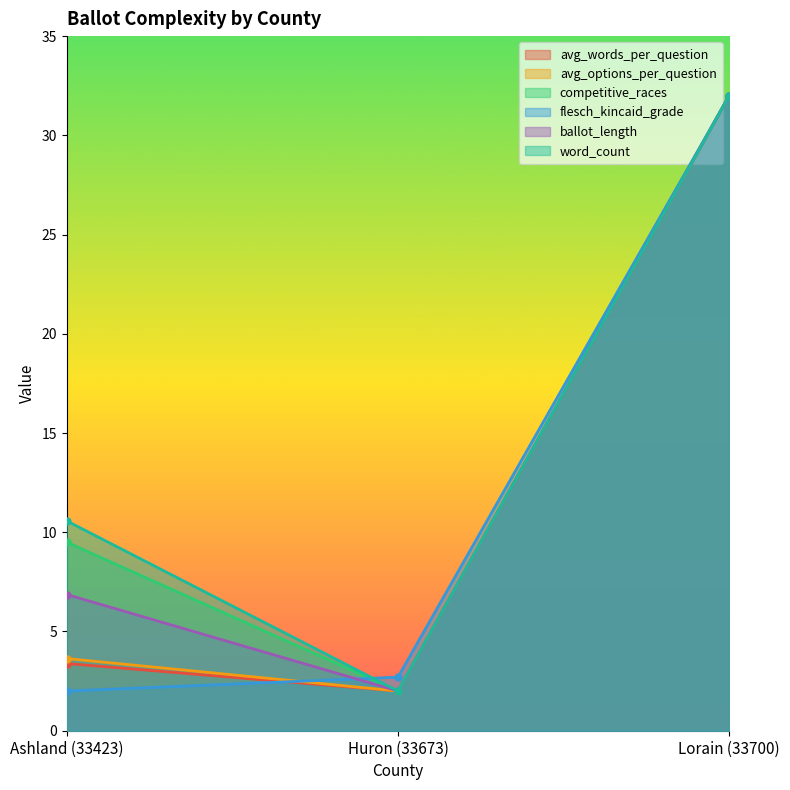

What is the difference between the maximum and minimum values in the avg_options_per_question series?

30.0